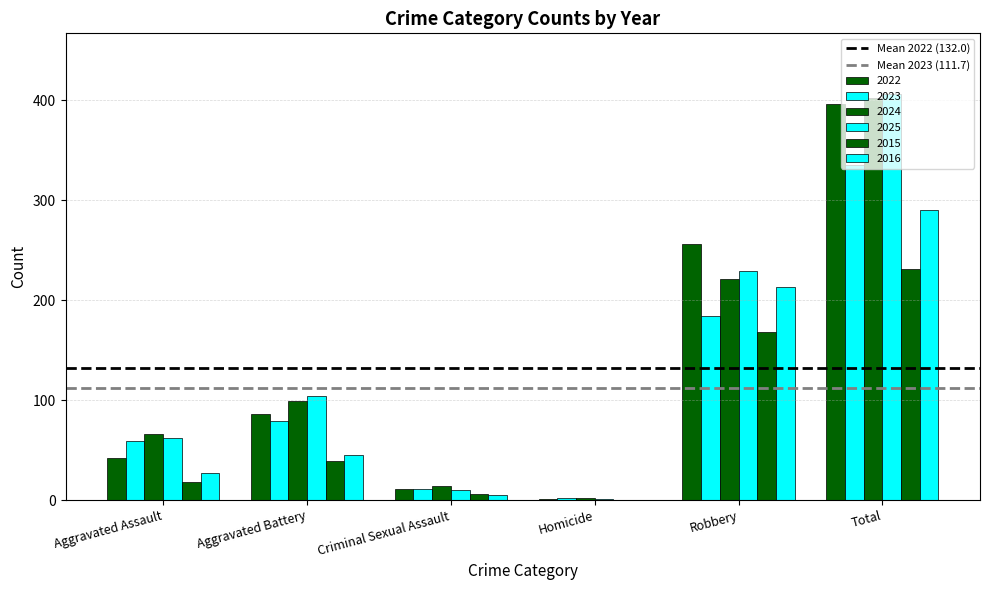

How many series are shown in this chart?

6